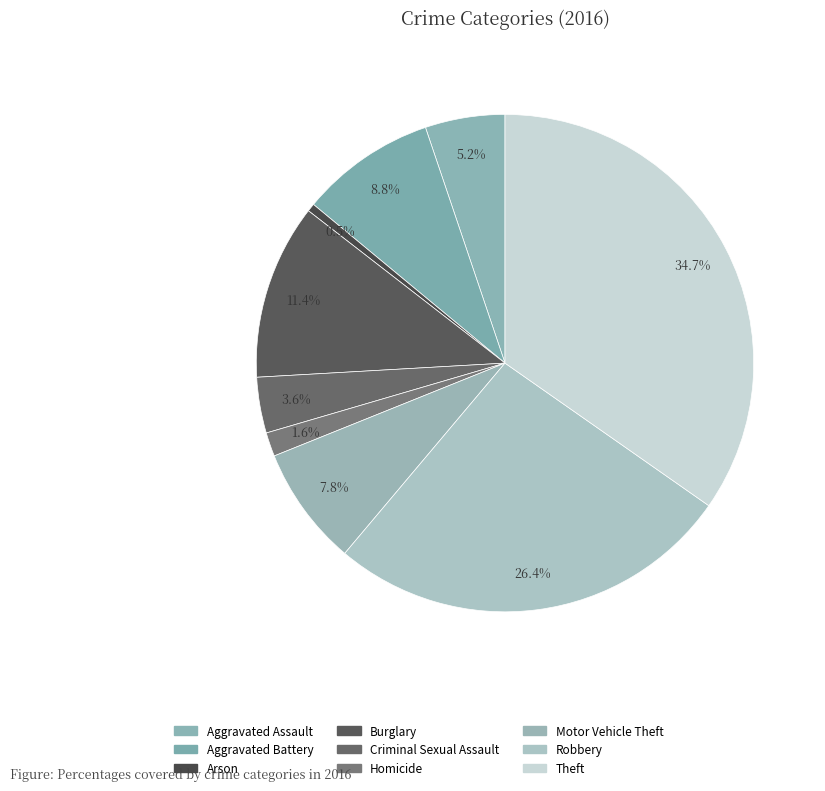

Rank the categories by value from lowest to highest.

Arson, Homicide, Criminal Sexual Assault, Aggravated Assault, Motor Vehicle Theft, Aggravated Battery, Burglary, Robbery, Theft